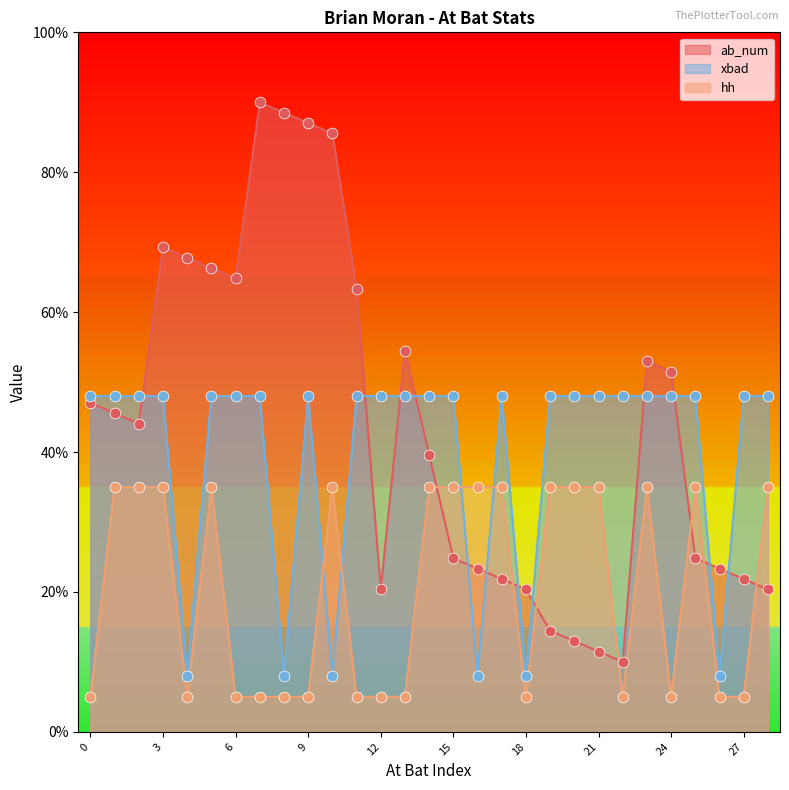

At how many categories does at least one series exceed 8?

29